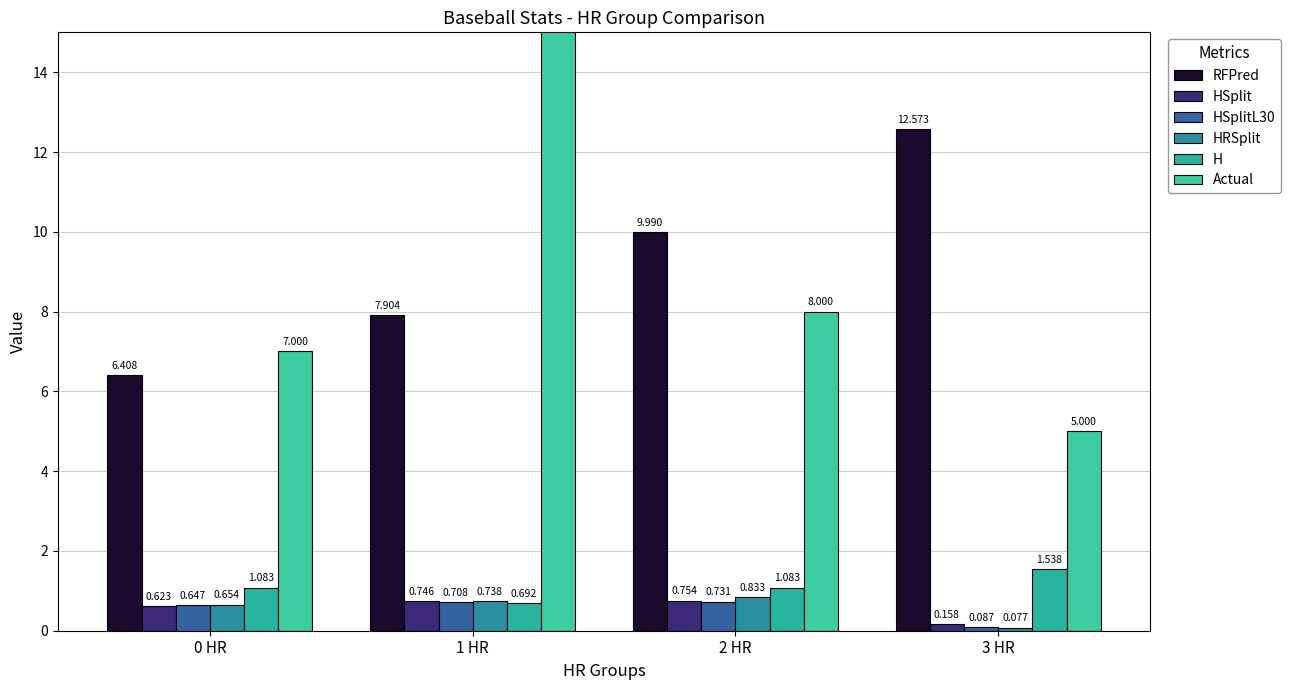

What is the difference between the HSplitL30 values at 2 HR and 0 HR?

0.1